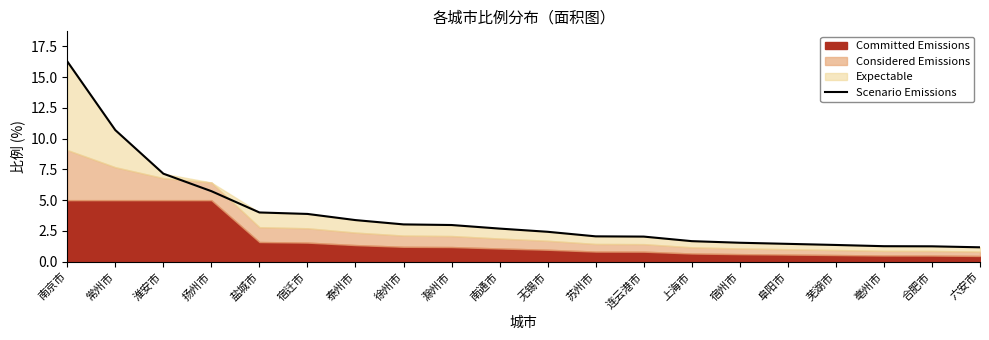

True or false: the data has more than 2 interior local peaks.

False